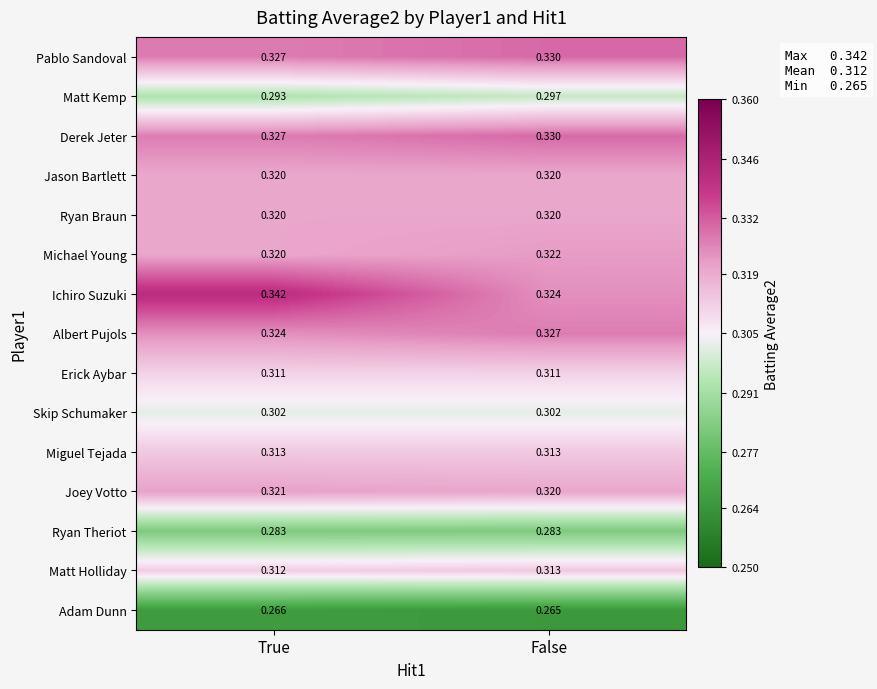

Which series has the largest total across all categories?

Ichiro Suzuki